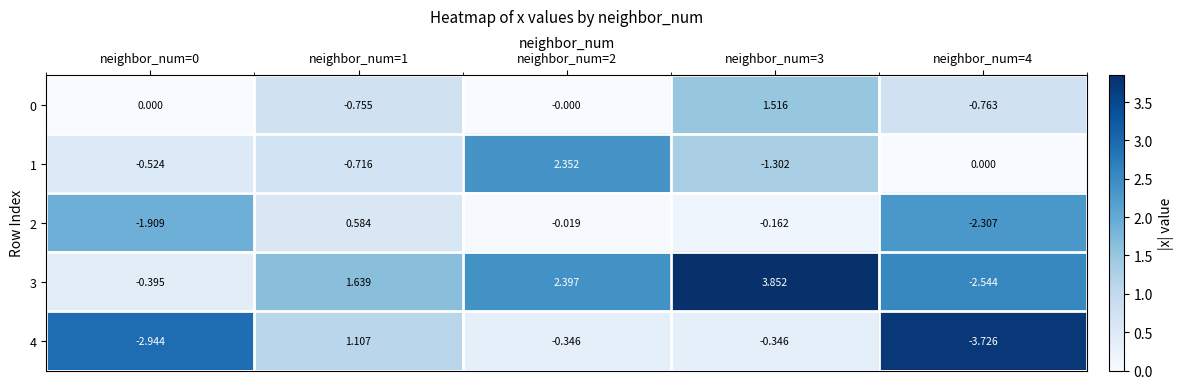

Is the value of 4 at neighbor_num=4 greater than the value of 2 at neighbor_num=0?

No